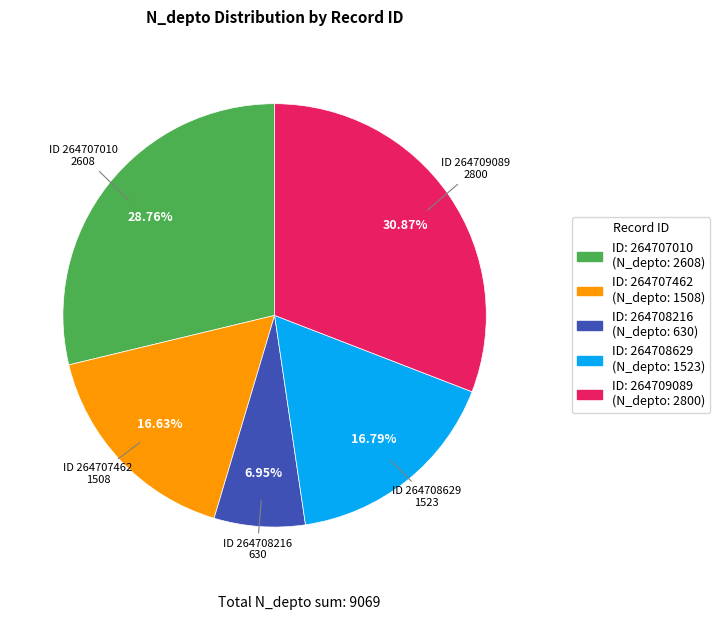

Is there a majority slice in this chart?

No